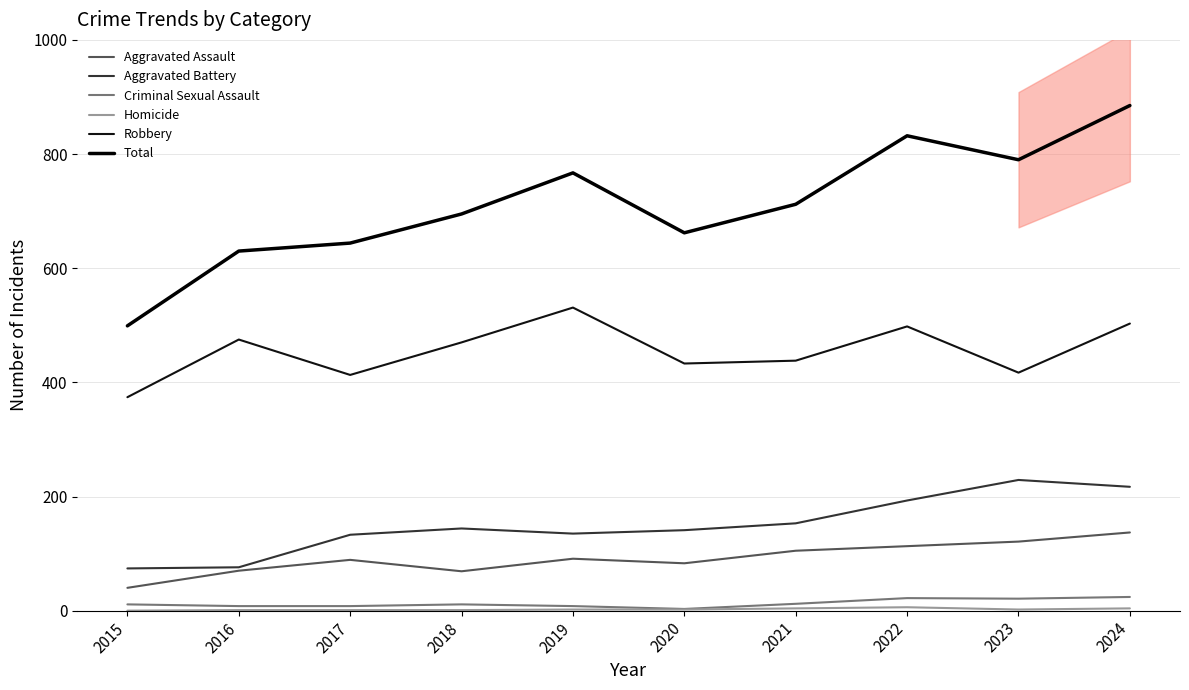

Which series has the widest spread of values?

Total